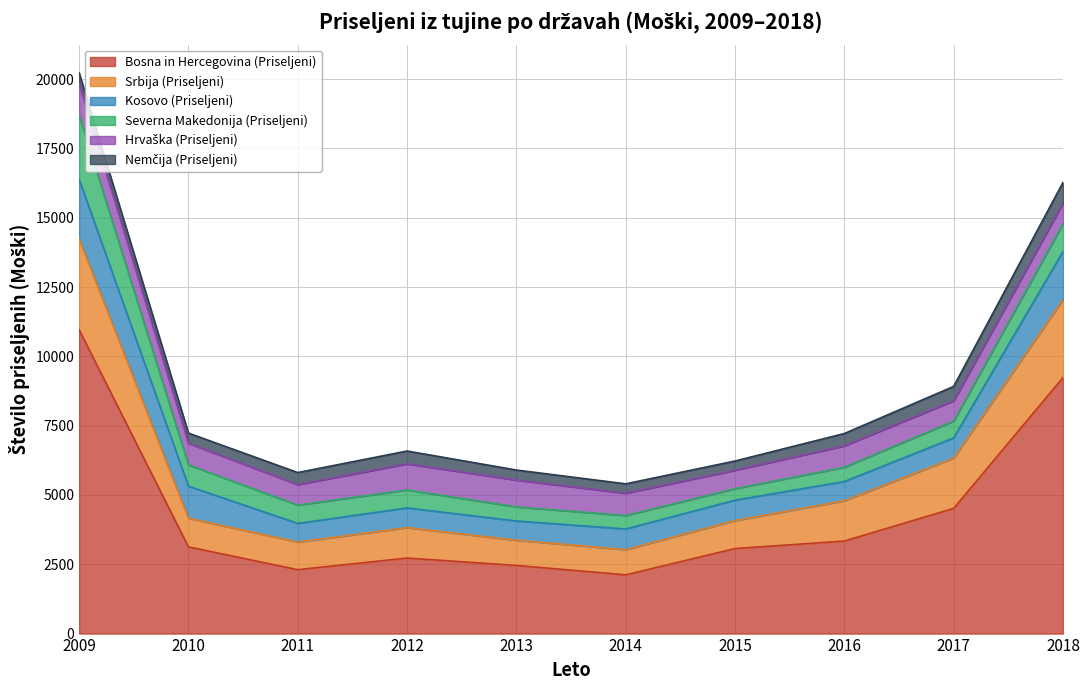

List the series in order of their peak value, lowest first.

Nemčija (Priseljeni), Hrvaška (Priseljeni), Kosovo (Priseljeni), Severna Makedonija (Priseljeni), Srbija (Priseljeni), Bosna in Hercegovina (Priseljeni)